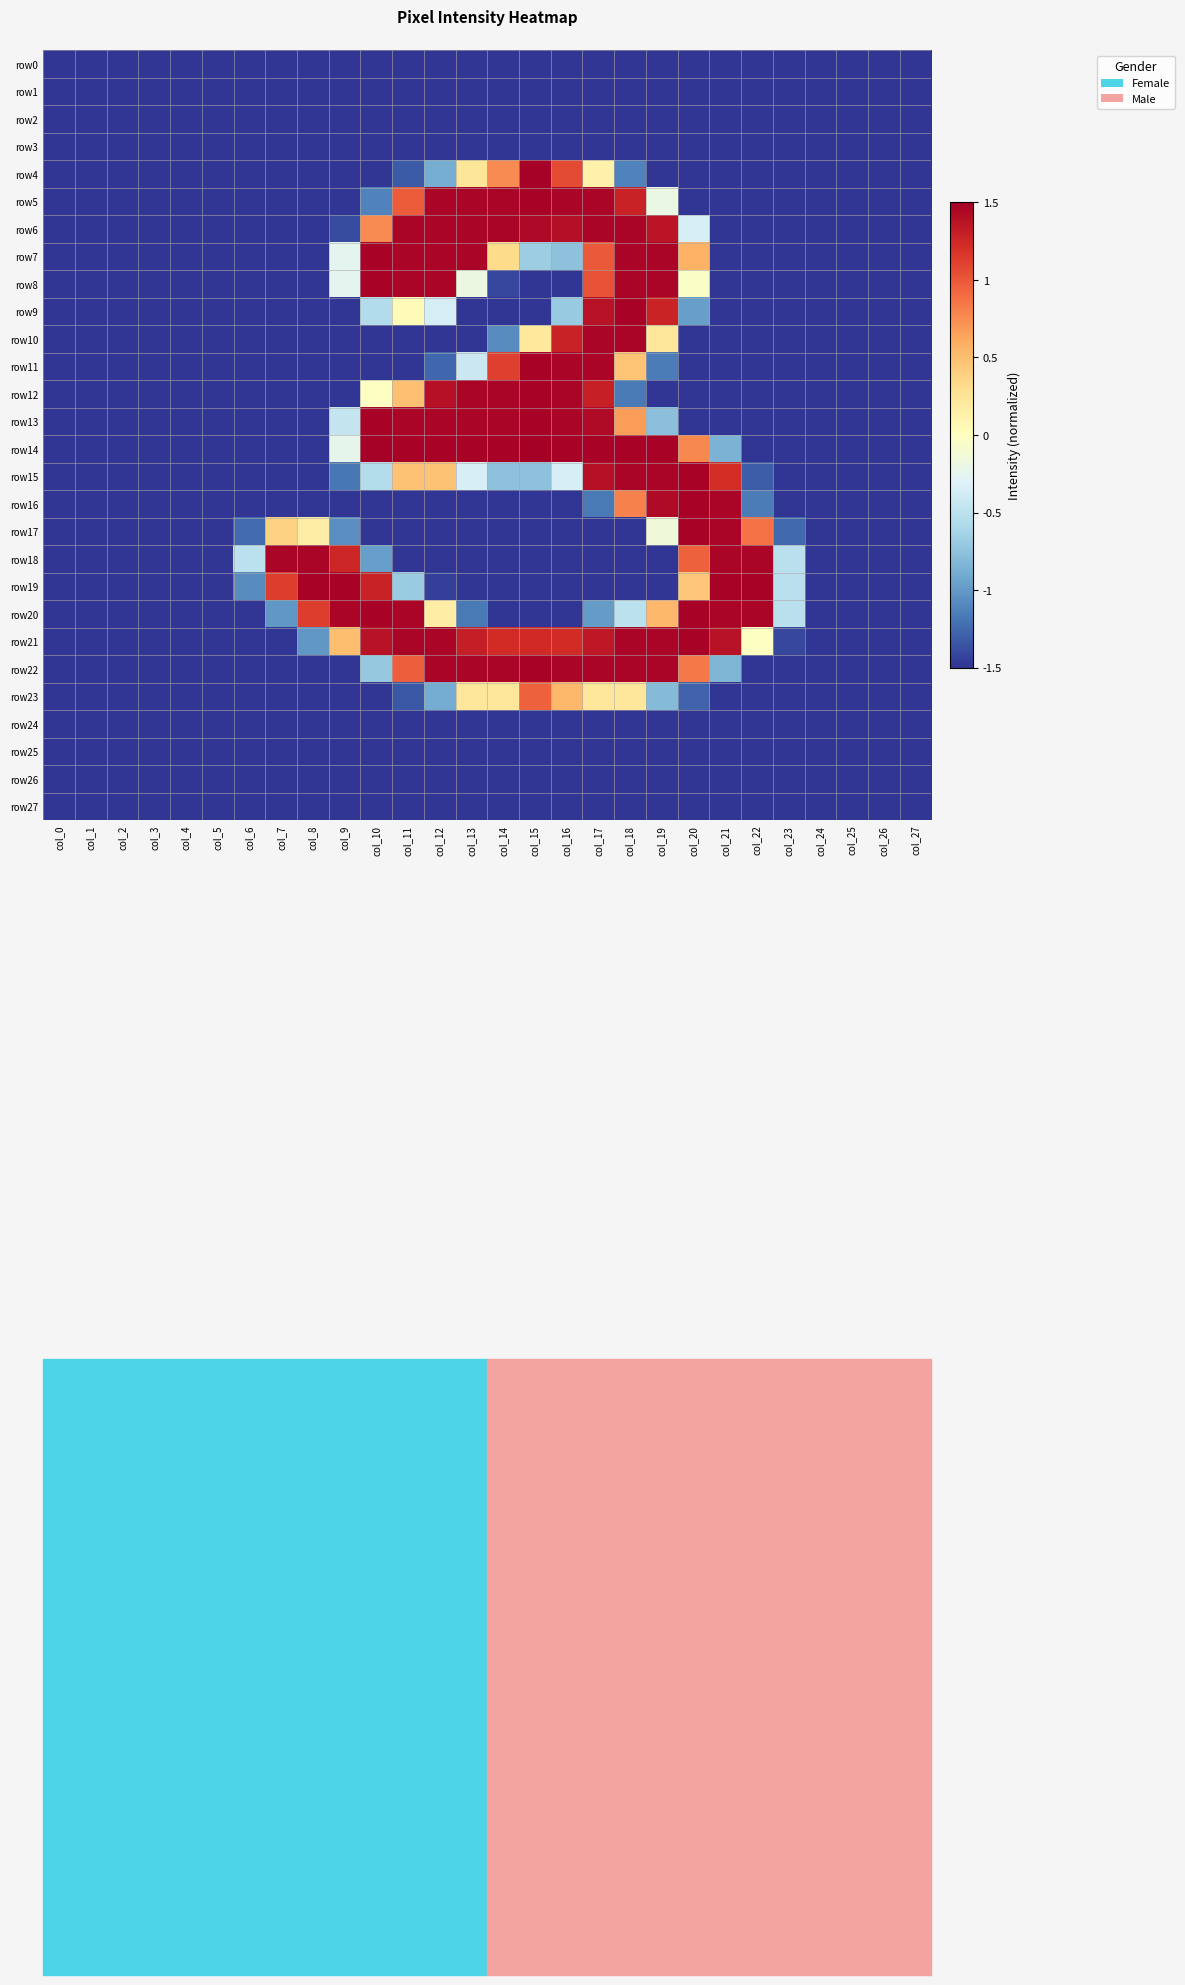

At which category does the chart reach its minimum across all series?

col_0